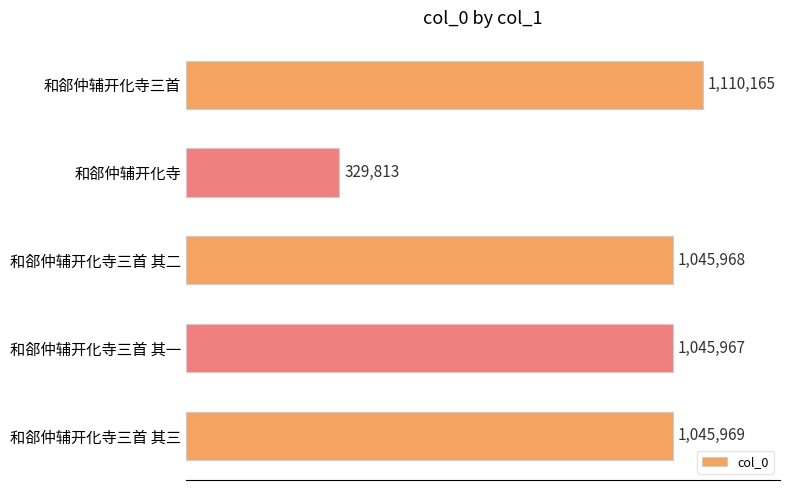

List the labels in order of value, smallest first.

和郤仲辅开化寺, 和郤仲辅开化寺三首 其一, 和郤仲辅开化寺三首 其二, 和郤仲辅开化寺三首 其三, 和郤仲辅开化寺三首